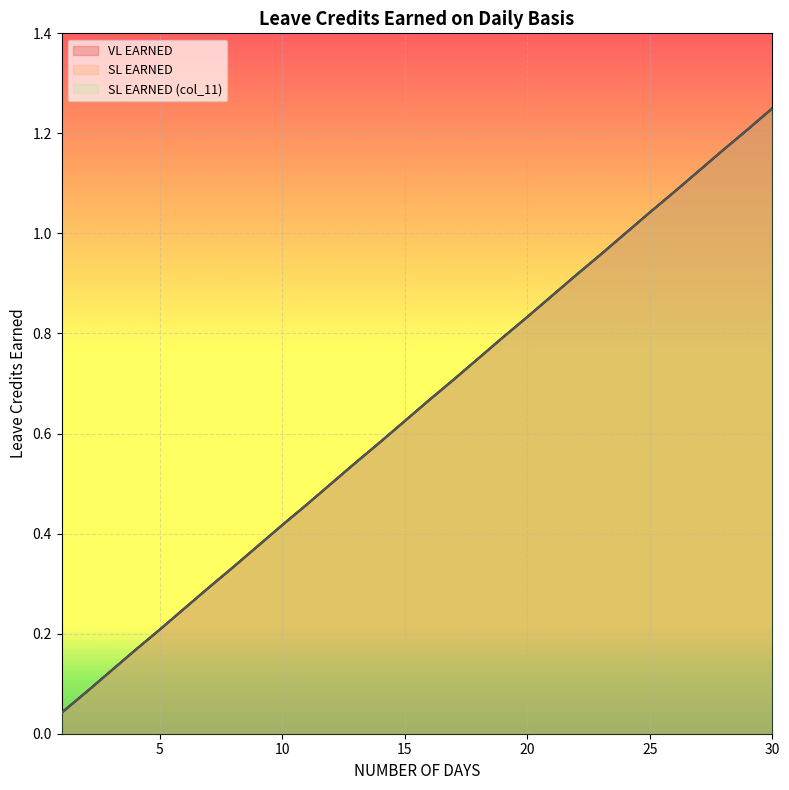

True or false: SL EARNED has a value of 1.1 at 16.

False